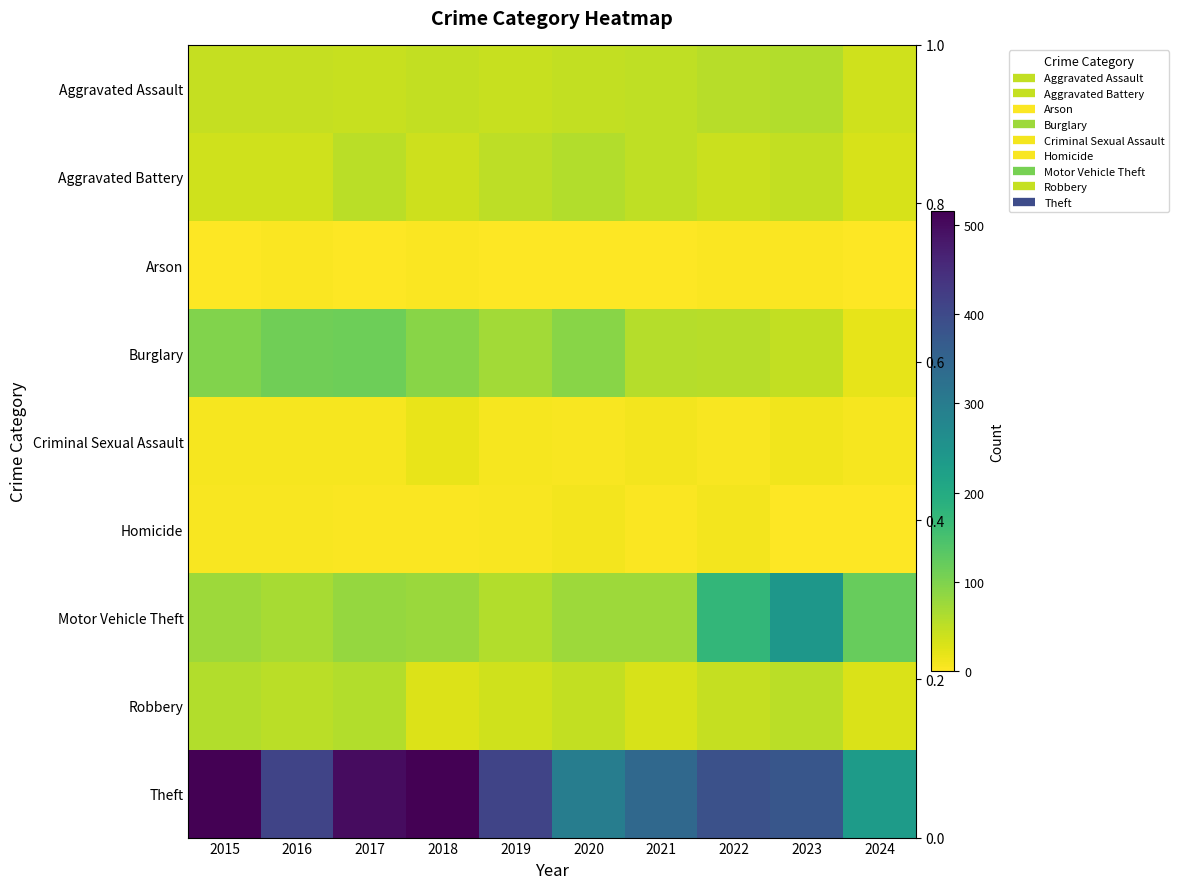

The Criminal Sexual Assault series shows 12 at 2016. True or false?

False